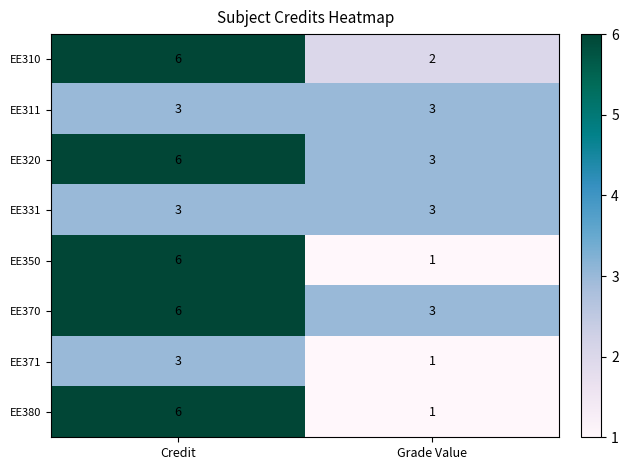

The EE380 series shows 1 at Grade Value. True or false?

True